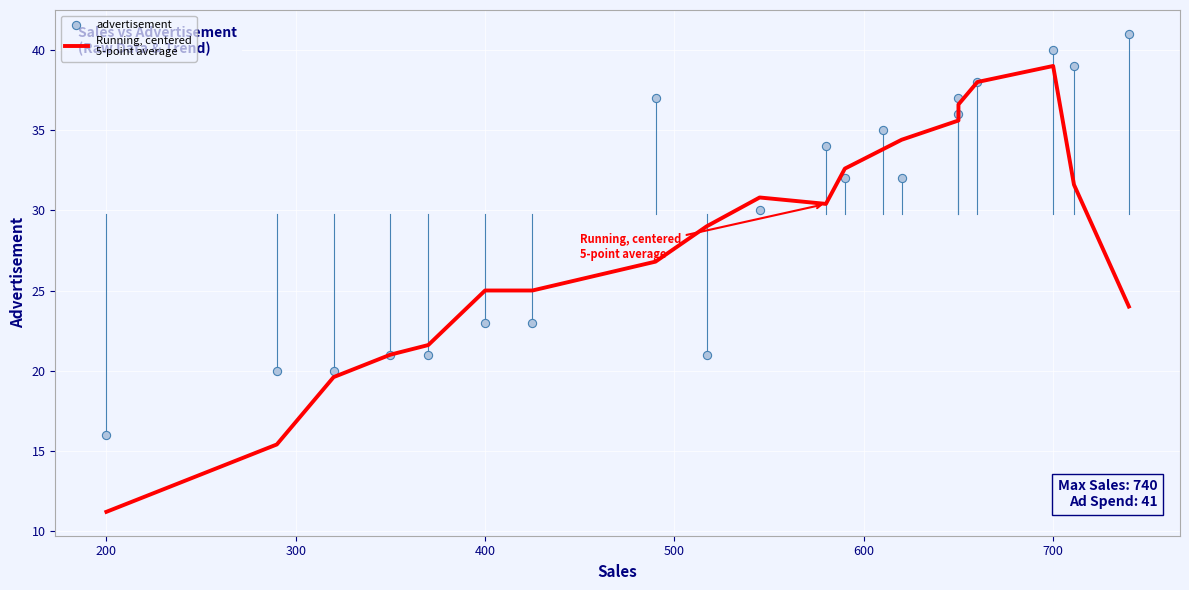

What are all the series names shown in the legend?

Running, centered
5-point average, advertisement